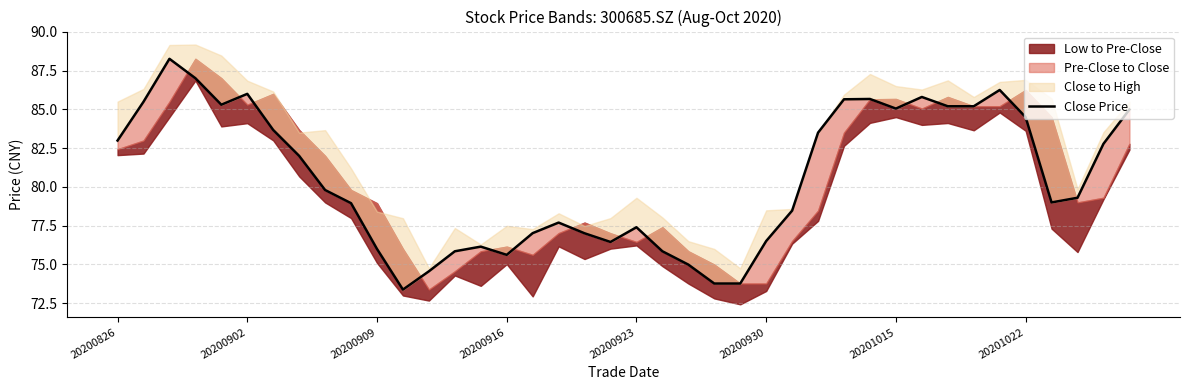

How many lines are shown in the chart?

1